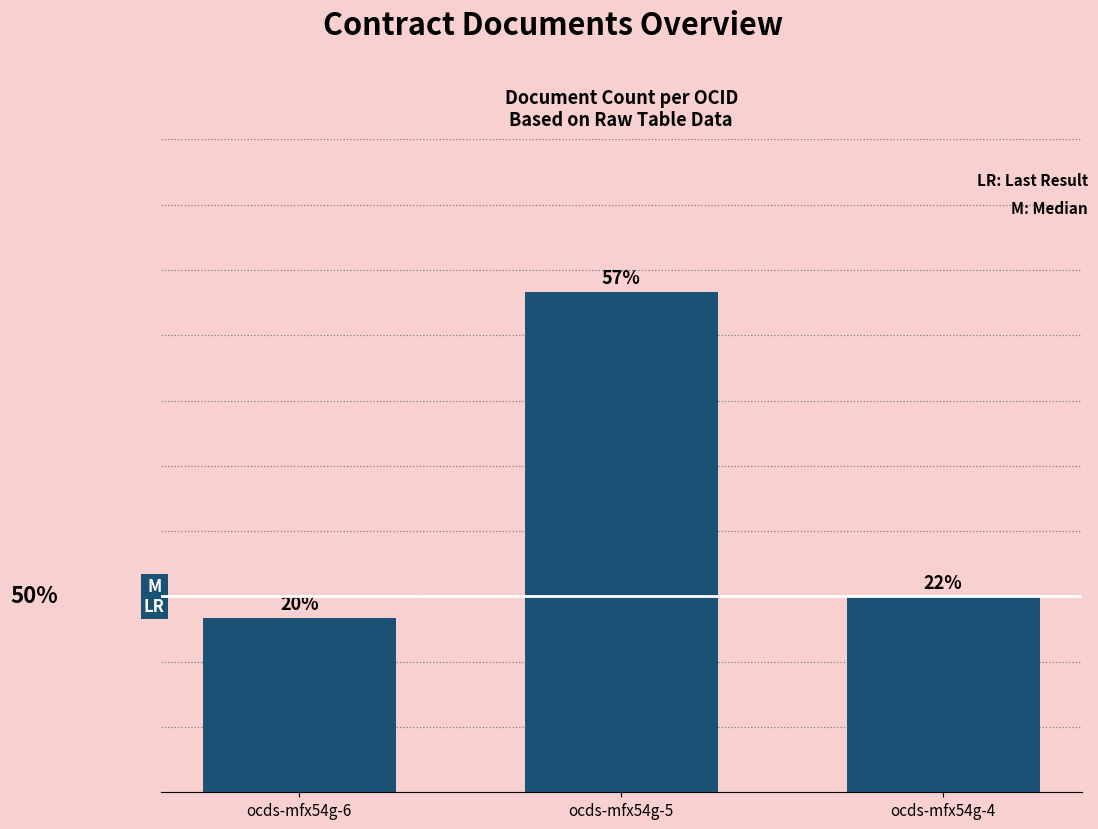

What is the minimum value shown in the chart?

8